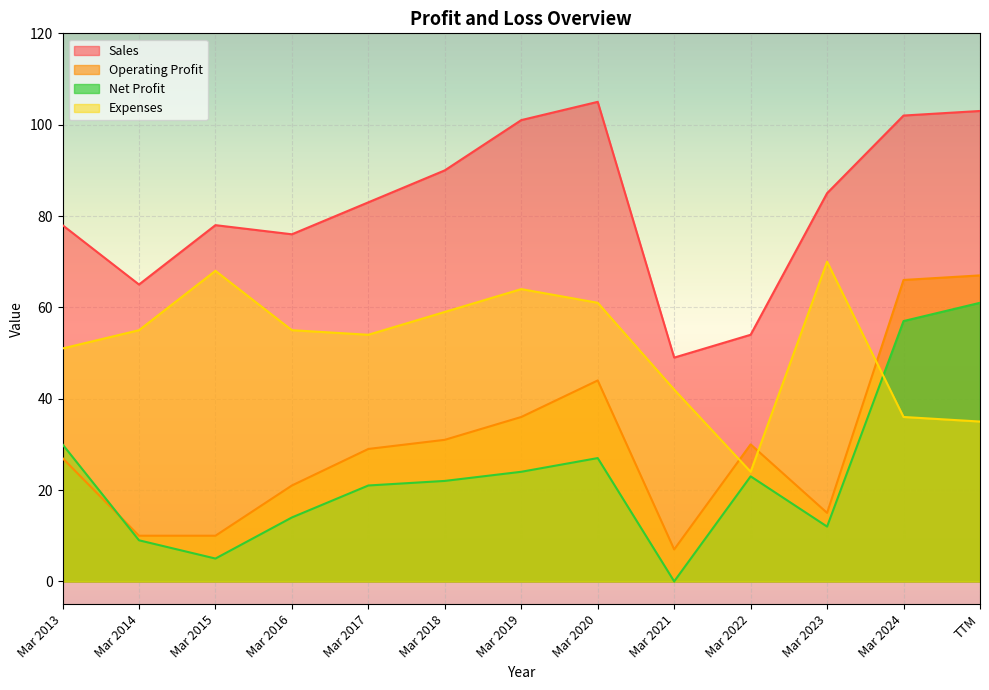

At which label does Sales first exceed 83?

Mar 2018